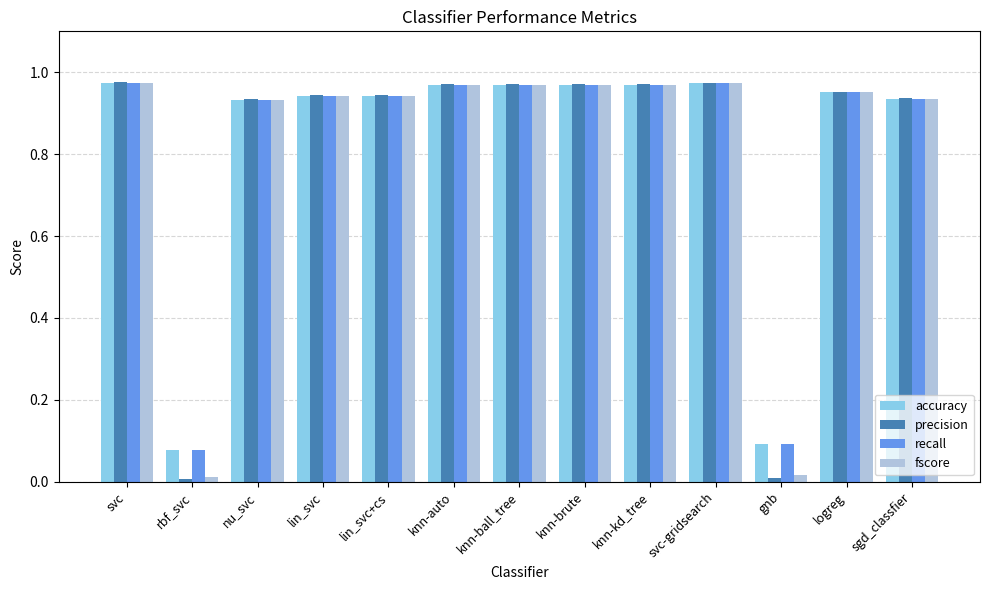

What position from the right is rbf_svc?

12